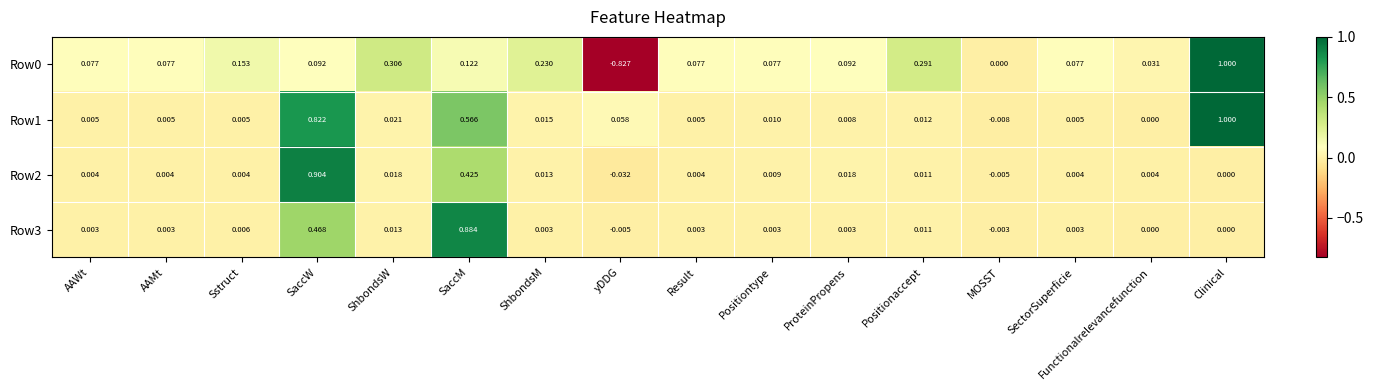

At which label does Row0 reach its peak?

Clinical